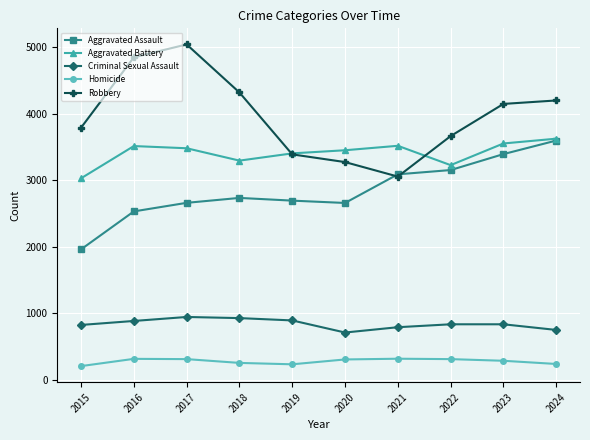

Rank the series by their average value, from highest to lowest.

Robbery, Aggravated Battery, Aggravated Assault, Criminal Sexual Assault, Homicide